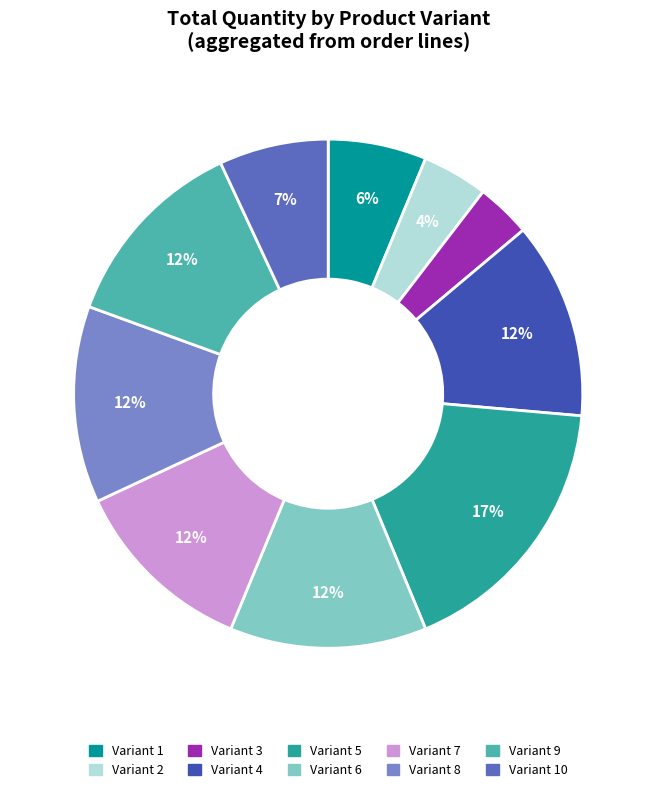

Does any single category account for the majority?

No